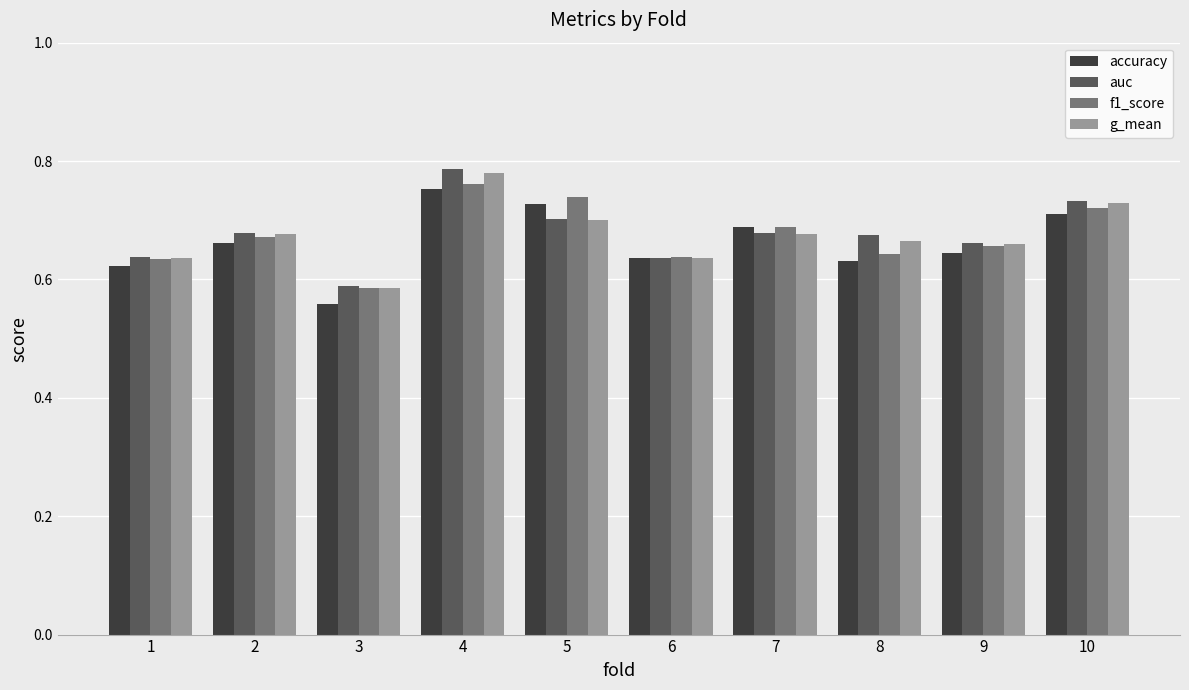

Is it true that f1_score equals 1.0 at 2?

False